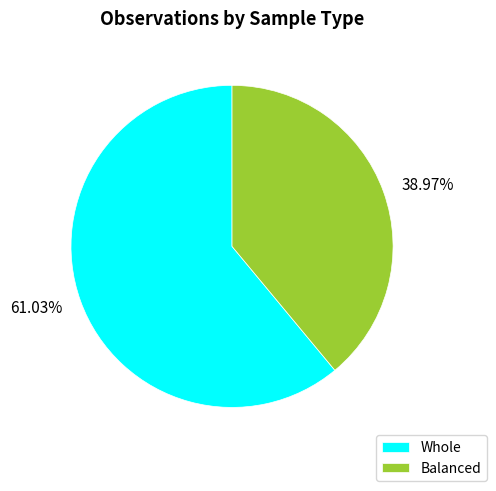

Which category has the biggest portion of the pie?

Whole